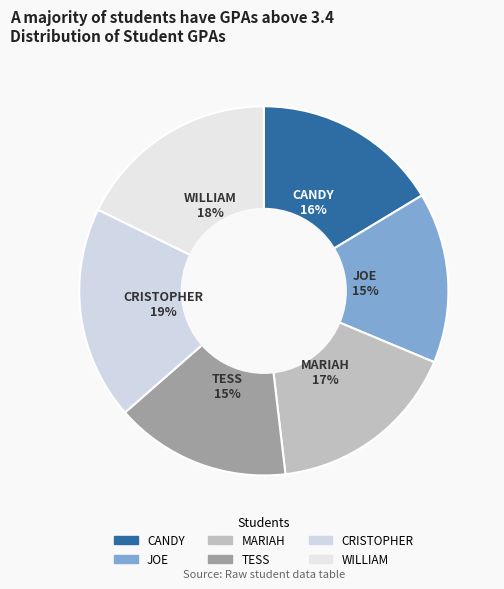

Does any single category account for the majority?

No